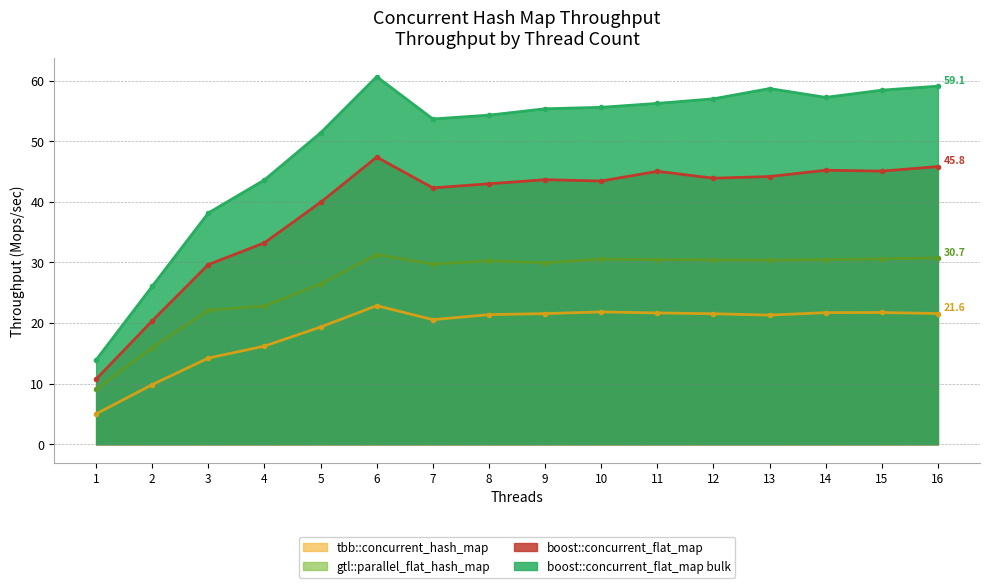

Which has a higher value, 11 or 12?

11